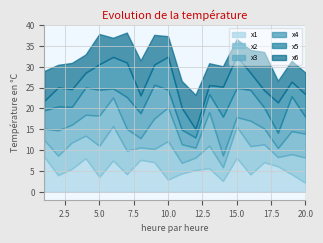

At which label is x2 closest to 5?

19